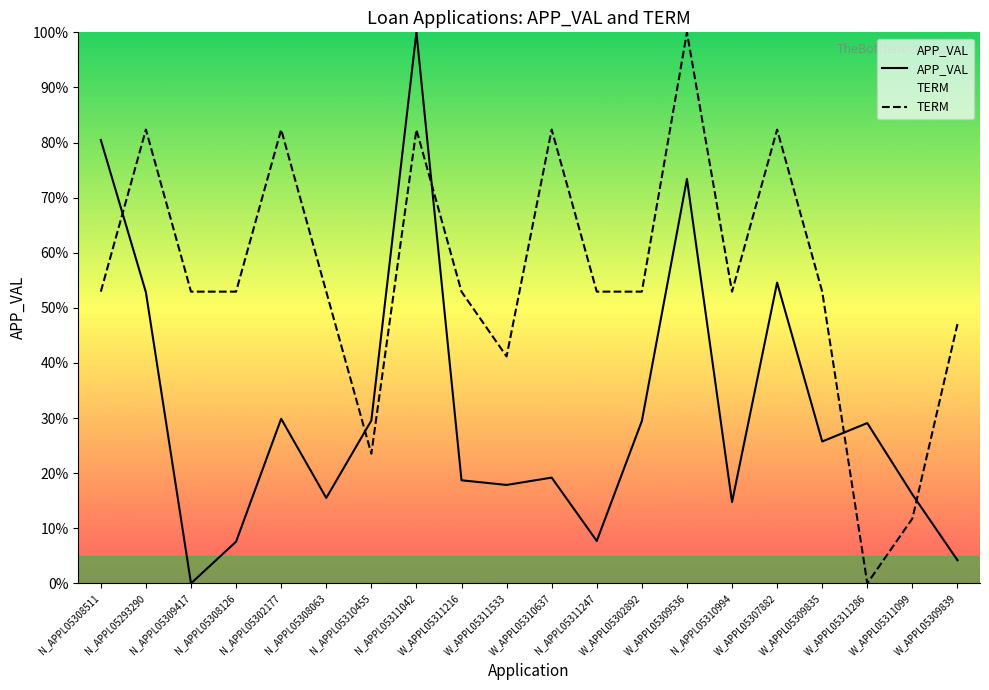

What are all the series names shown in the legend?

APP_VAL, TERM